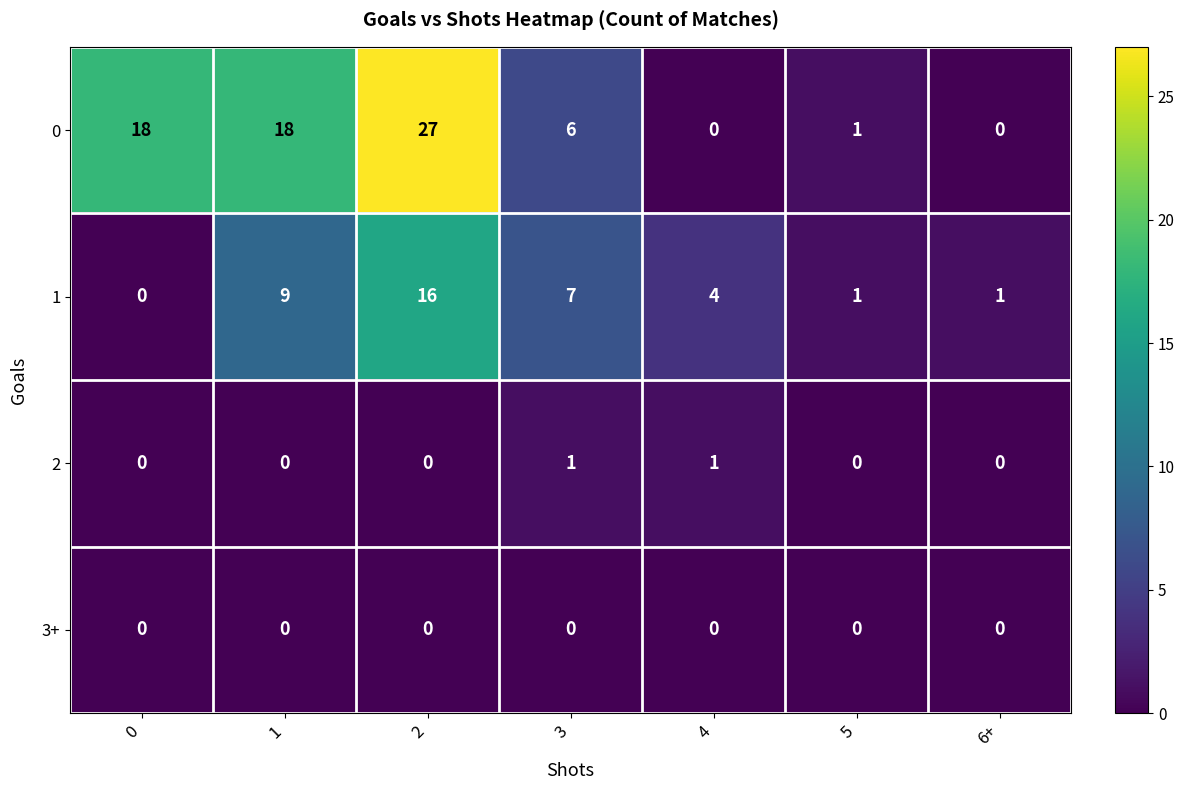

Reading left to right, extract all data points from this chart.

0: 0=18	1=18	2=27	3=6	4=0	5=1	6+=0
1: 0=0	1=9	2=16	3=7	4=4	5=1	6+=1
2: 0=0	1=0	2=0	3=1	4=1	5=0	6+=0
3+: 0=0	1=0	2=0	3=0	4=0	5=0	6+=0